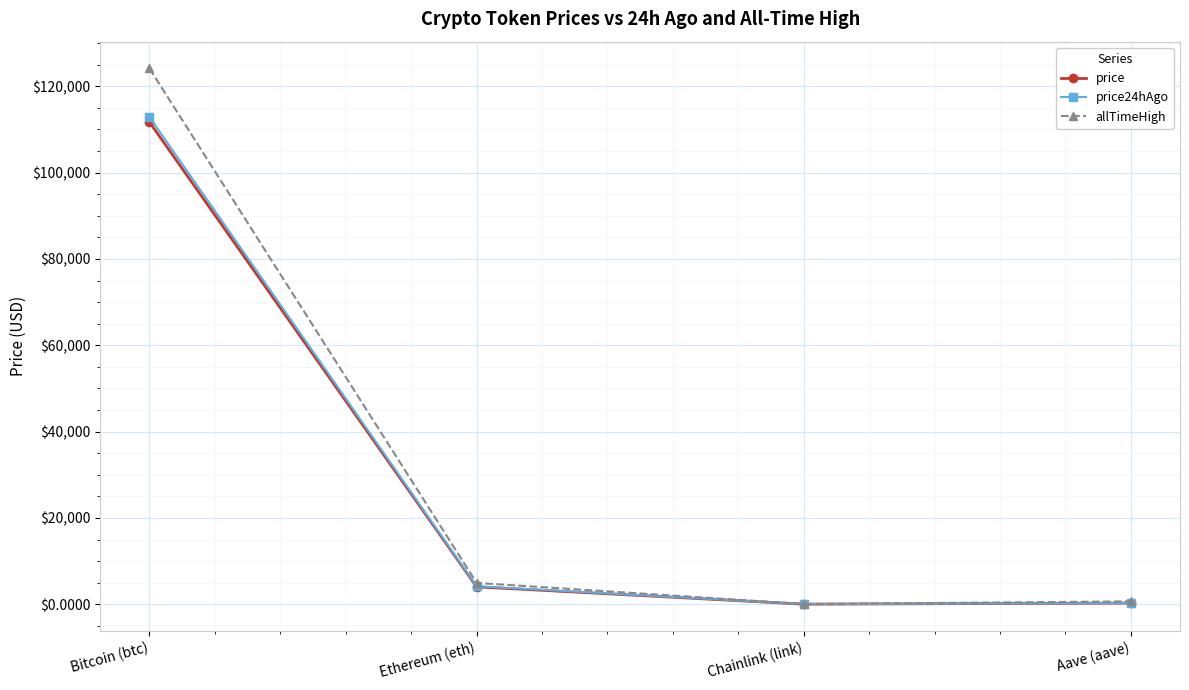

At which label does price24hAgo first exceed 4180?

Bitcoin (btc)